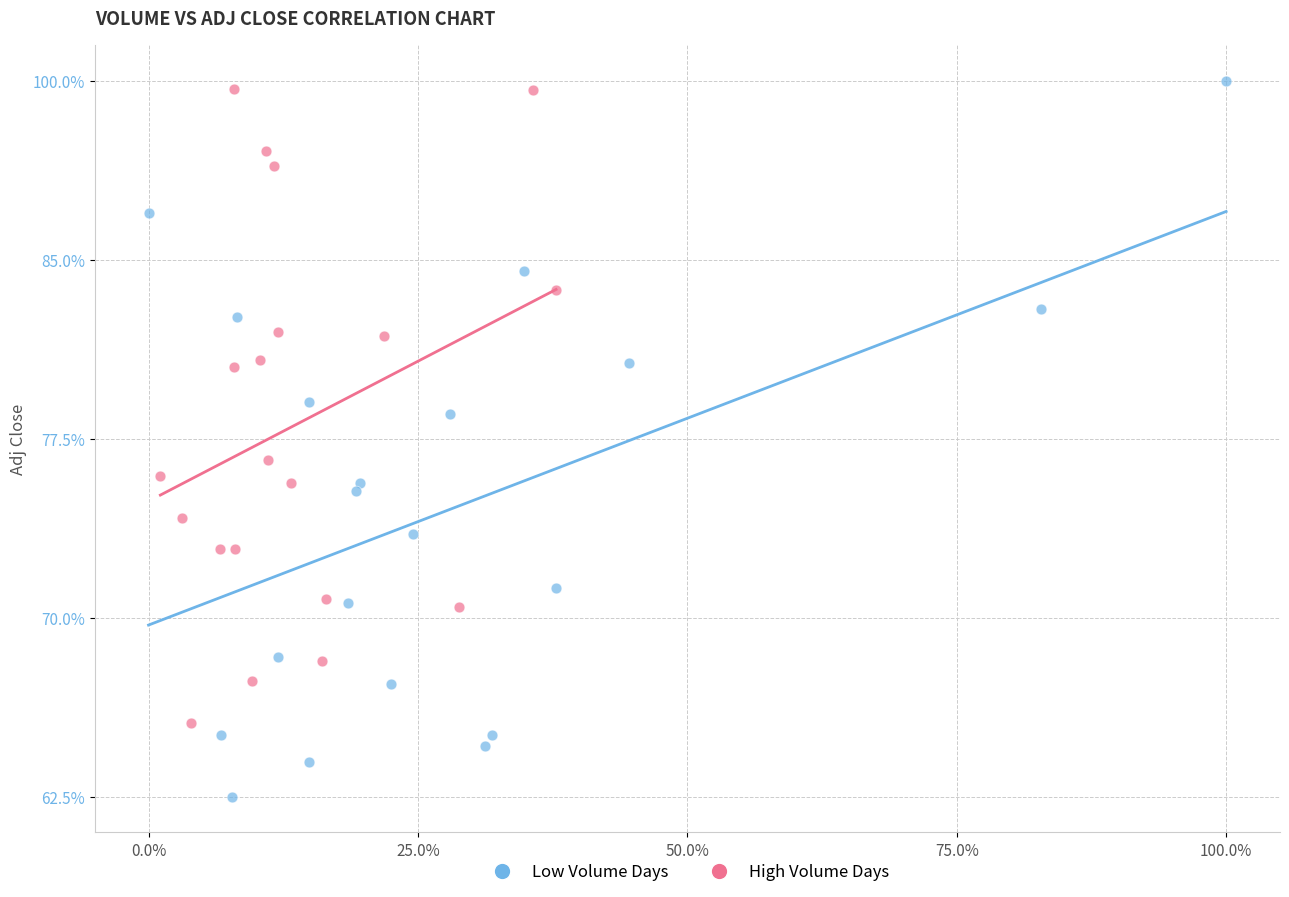

What are all the series names shown in the legend?

Low Volume Days, High Volume Days